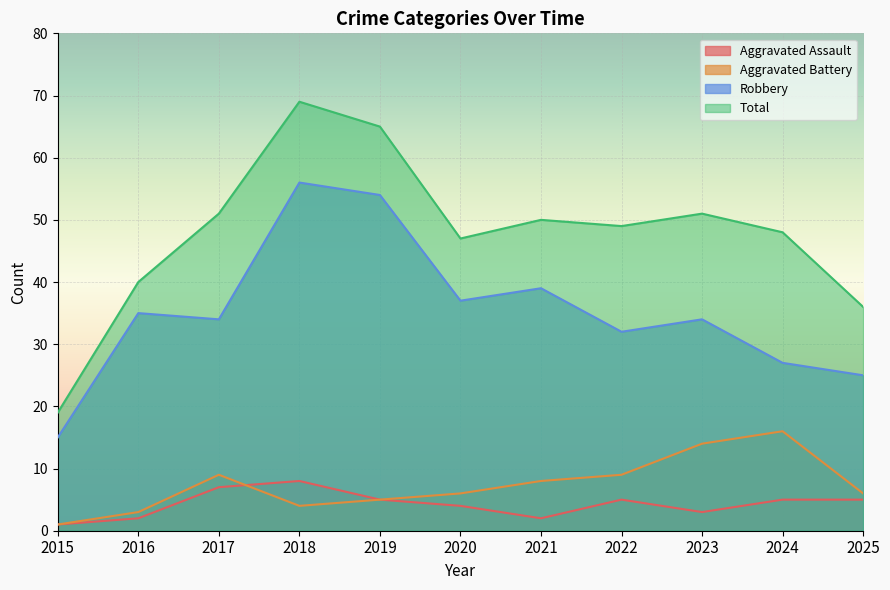

What is the difference between the second highest and second lowest values in the Aggravated Assault series?

5